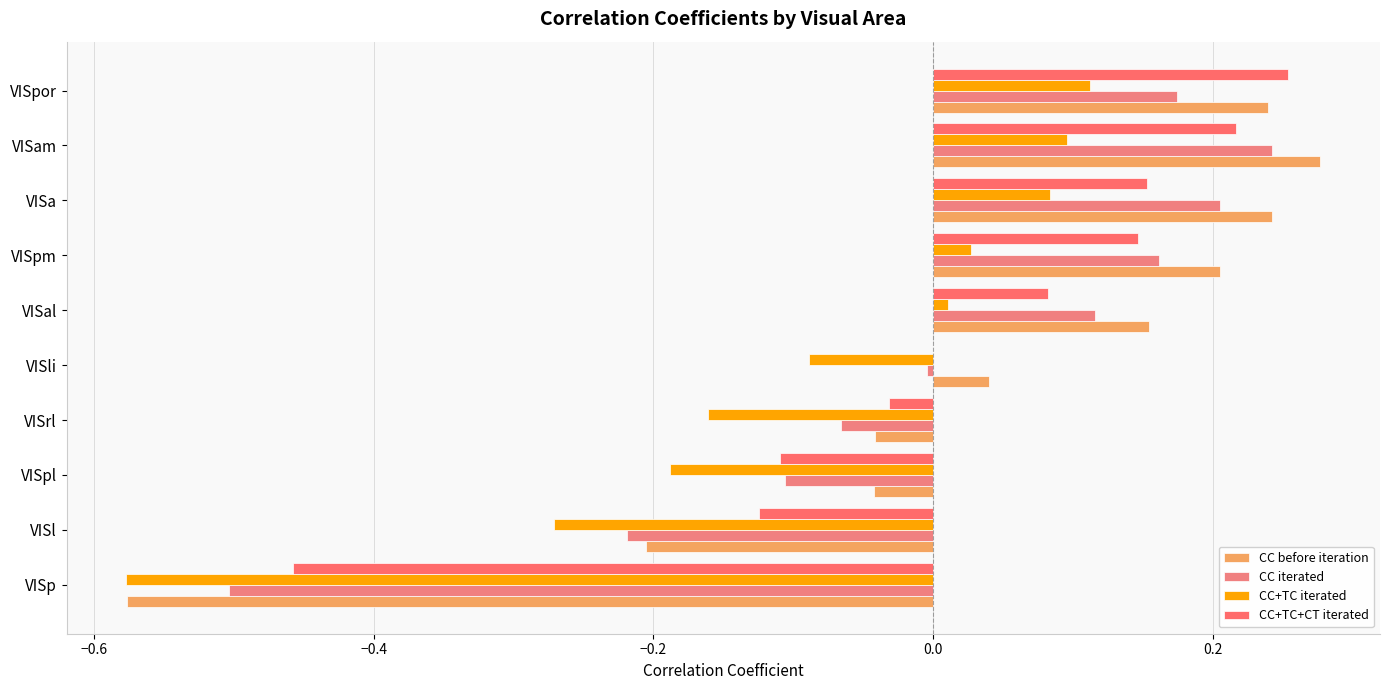

What are all the series names shown in the legend?

CC before iteration, CC iterated, CC+TC iterated, CC+TC+CT iterated